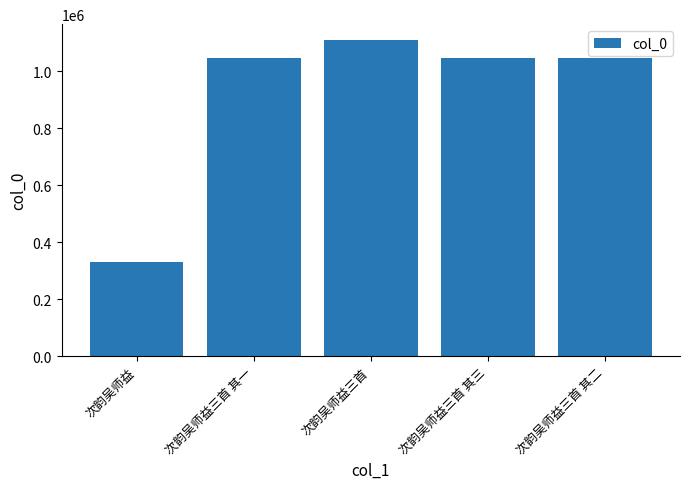

How many categories are shown in the chart?

5